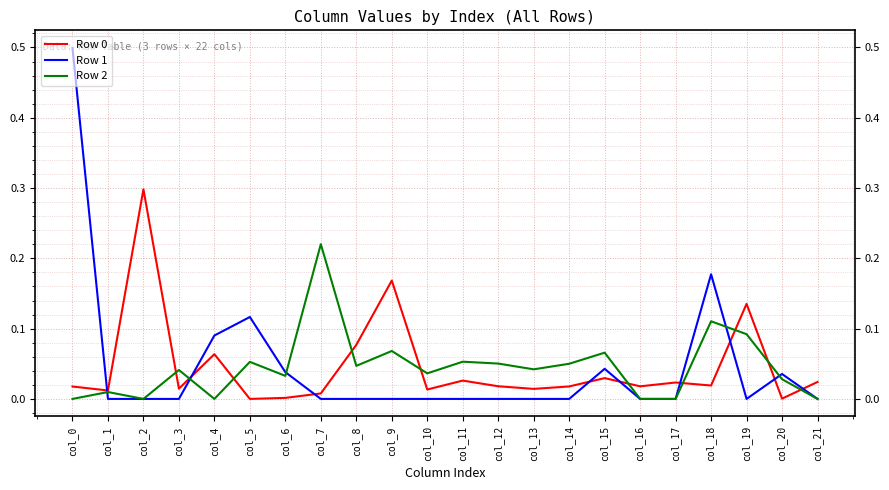

Which series has the widest spread of values?

Row 1